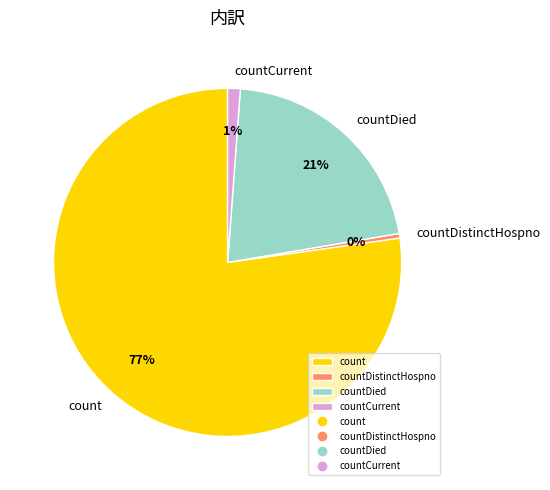

Which category has the biggest portion of the pie?

count